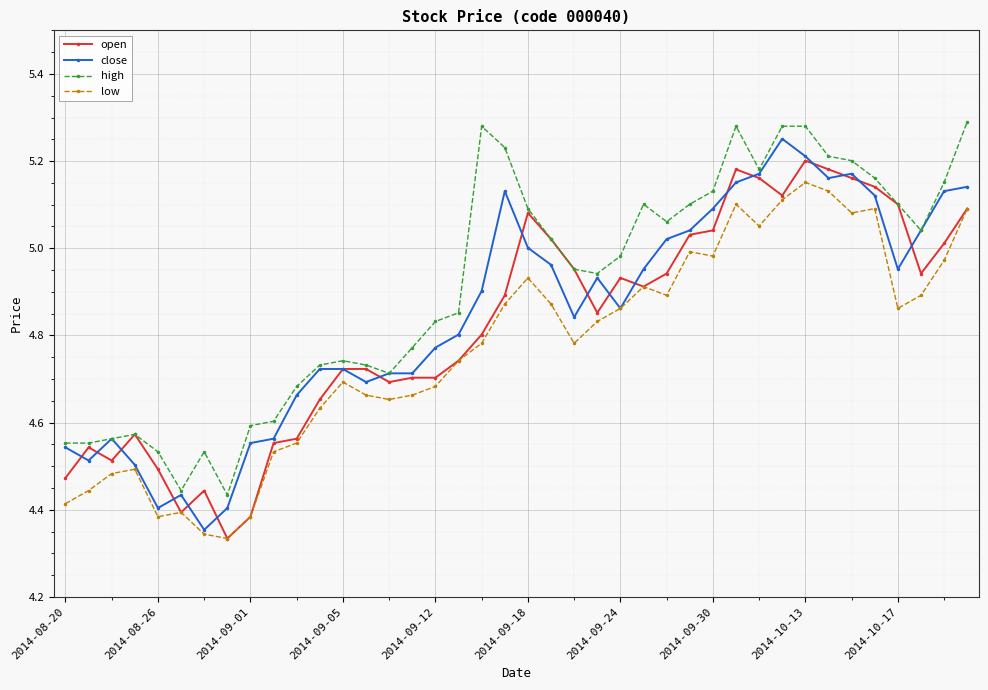

True or false: close has more than 2 interior local peaks.

True